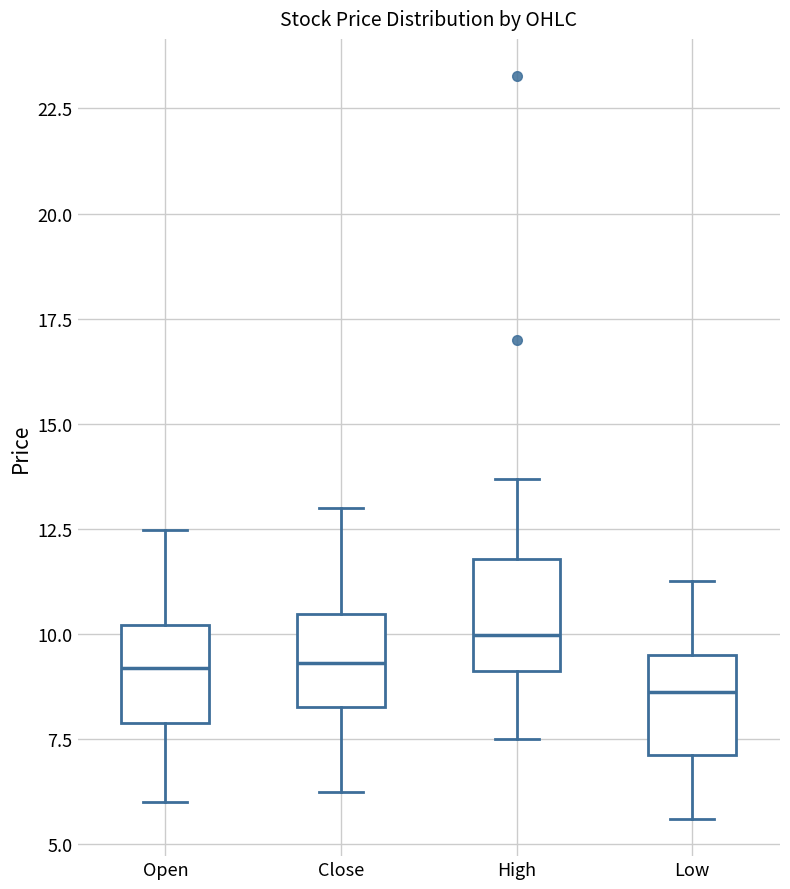

Which box has the lowest median line?

Low